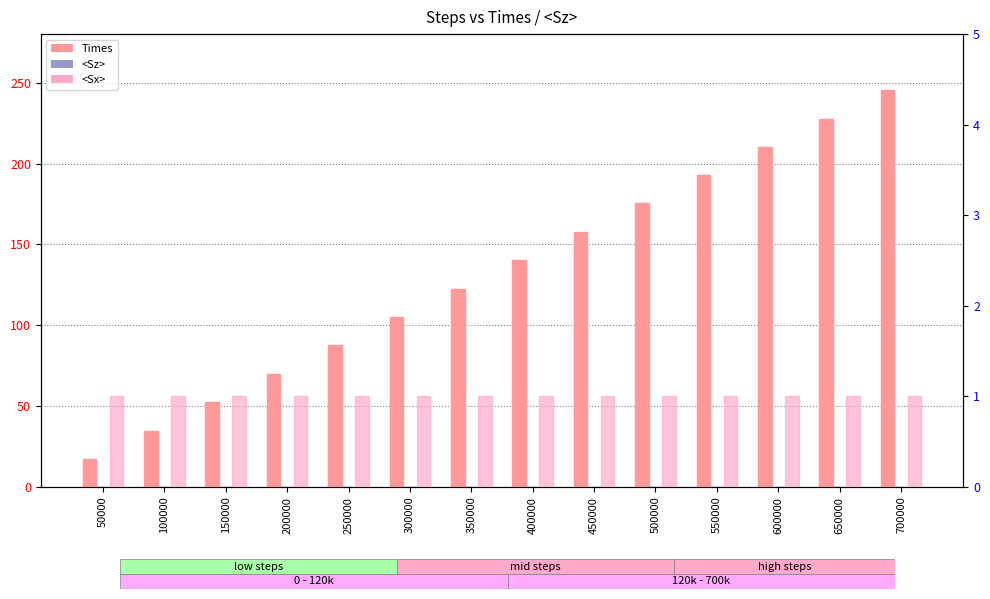

What is the difference between the maximum and minimum values in the Times series?

227.7